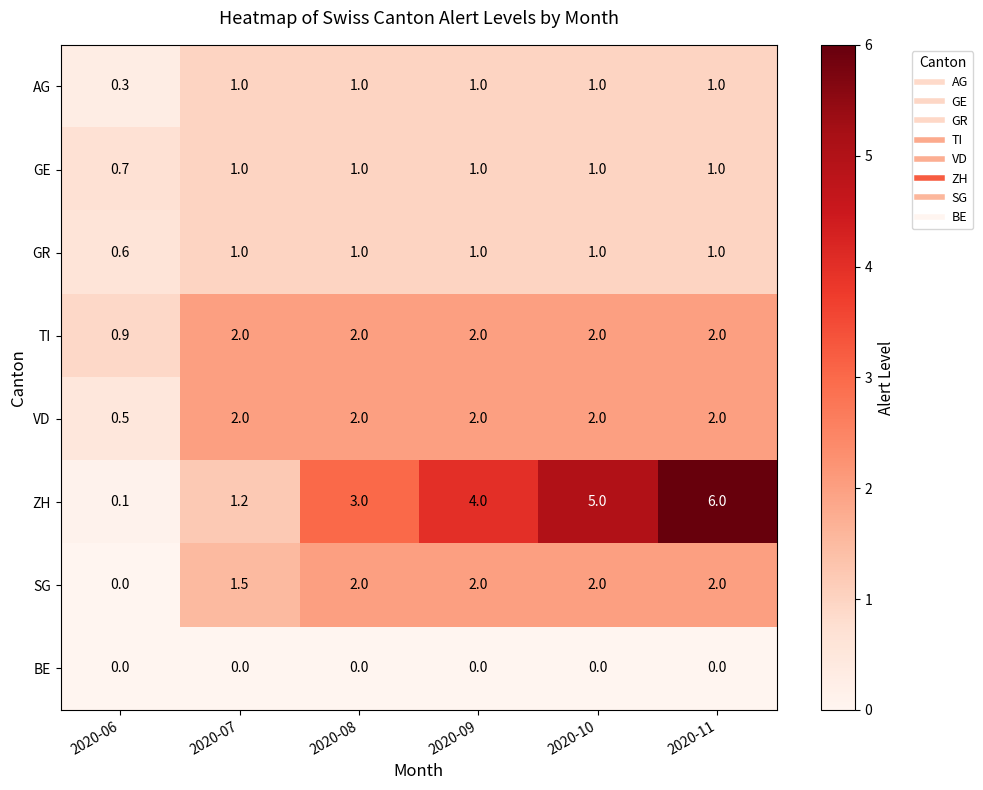

Count the number of data series in this chart.

8